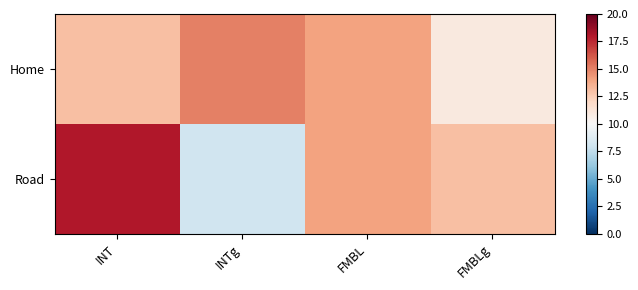

Reading left to right, what are all the values shown in this chart?

Home: INT=13	INTg=15	FMBL=14	FMBLg=11
Road: INT=18	INTg=8	FMBL=14	FMBLg=13